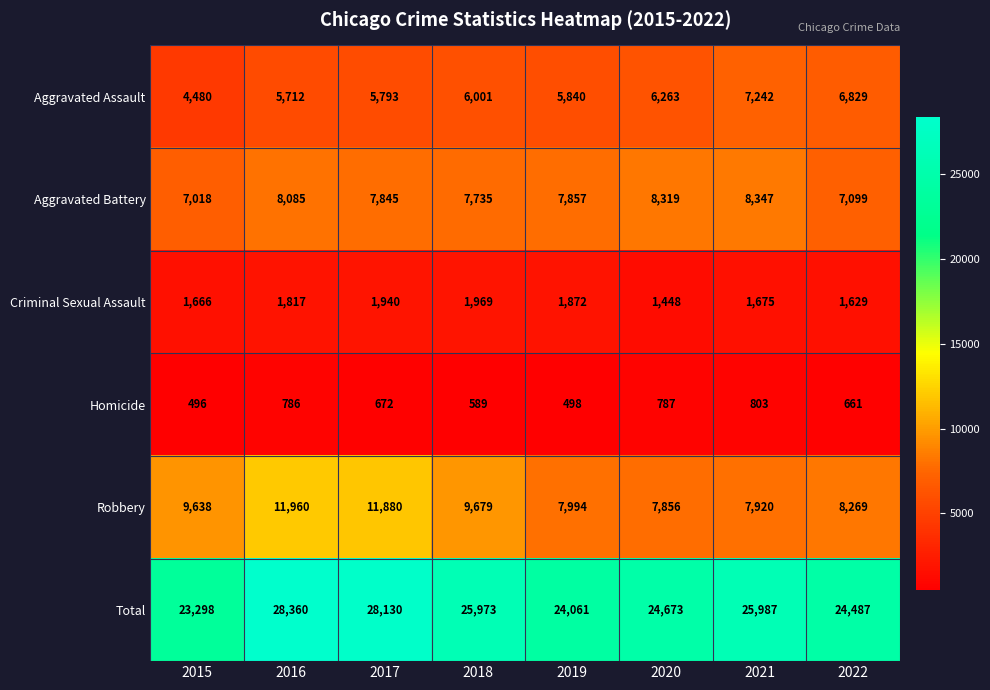

At which category does the chart reach its peak across all series?

2016